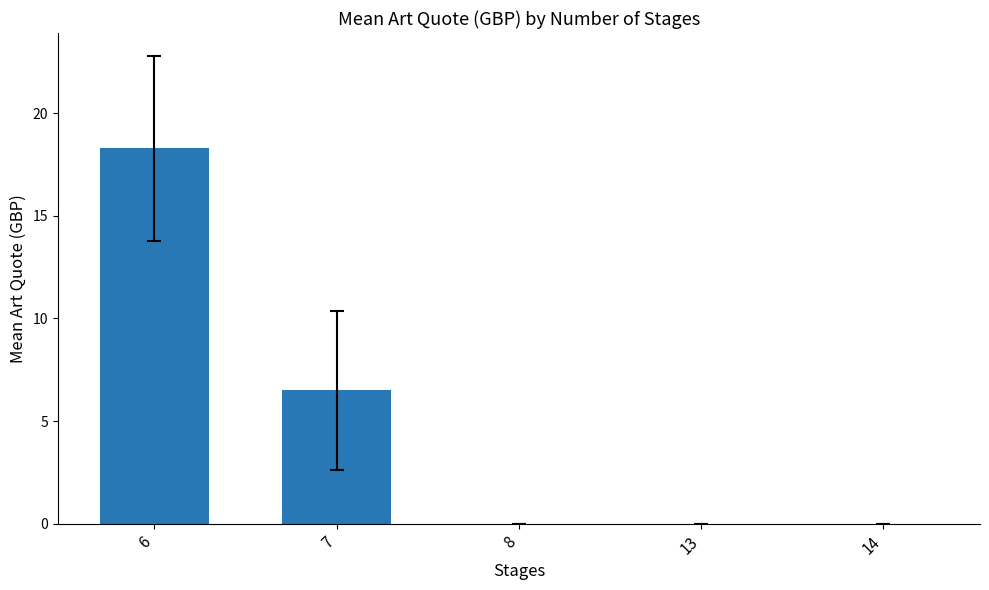

Where is the data nearest to the value 9?

7